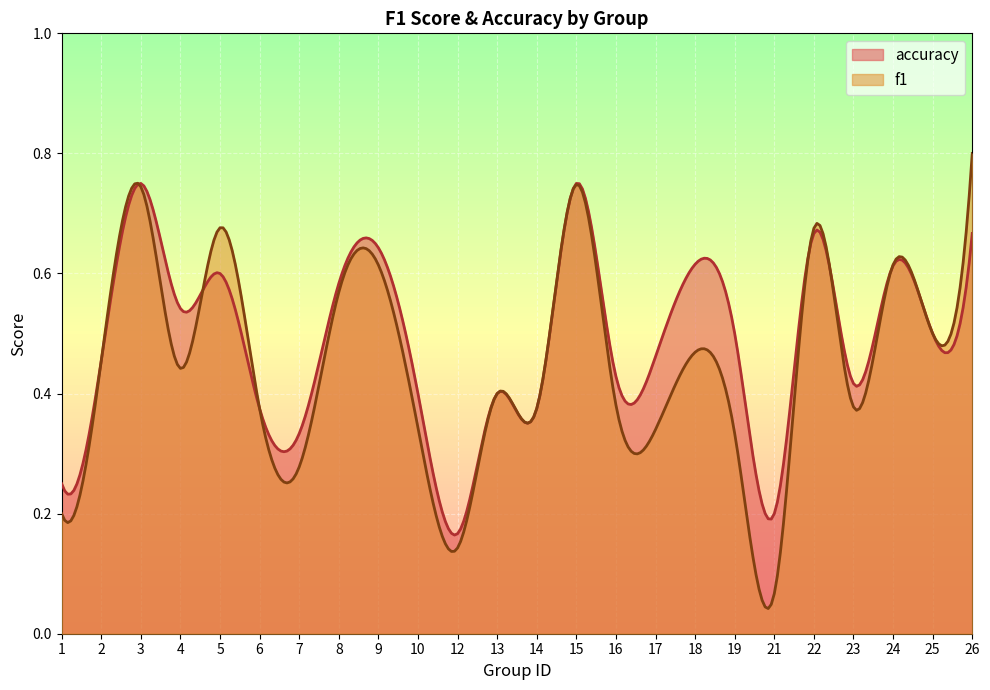

At 26, list the series in order from largest to smallest.

f1, accuracy